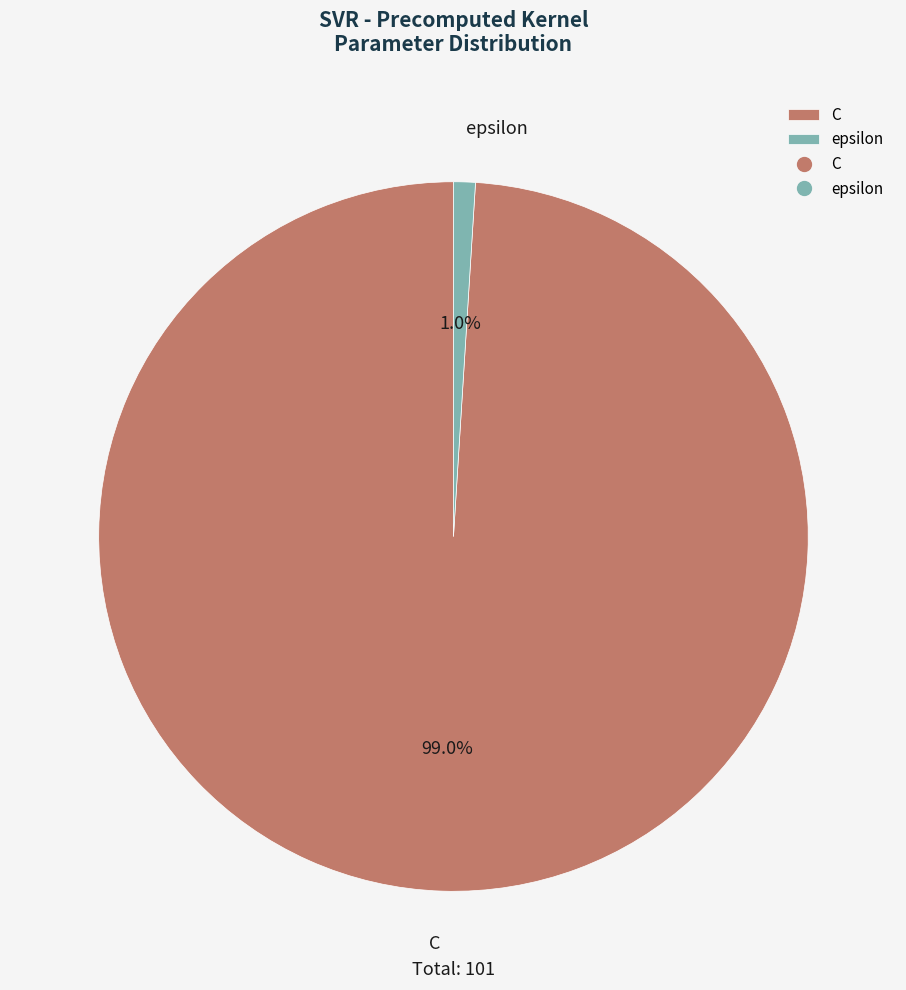

Which category has the smallest portion of the pie?

epsilon